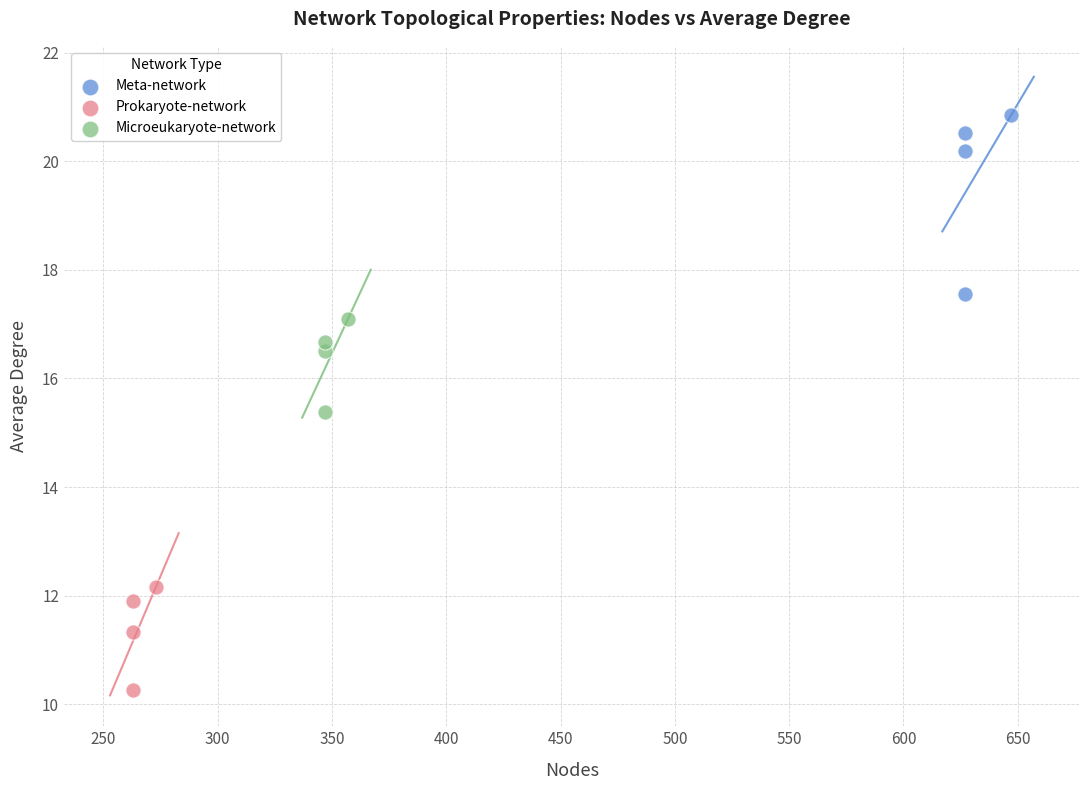

Which series contains the highest Y value?

Meta-network